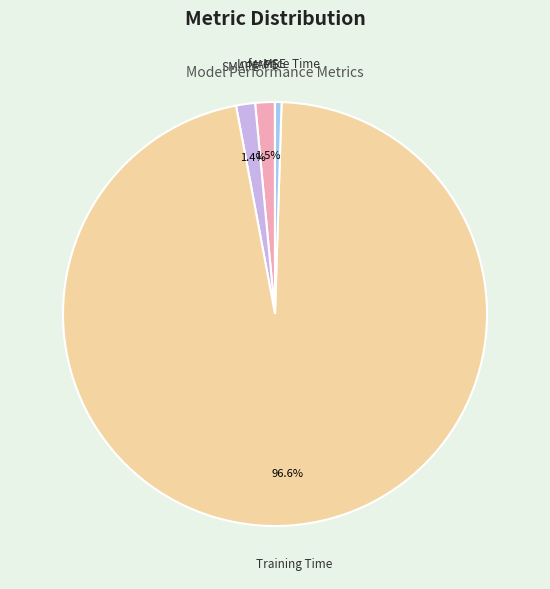

What portion of the pie excludes Training Time?

3.4%